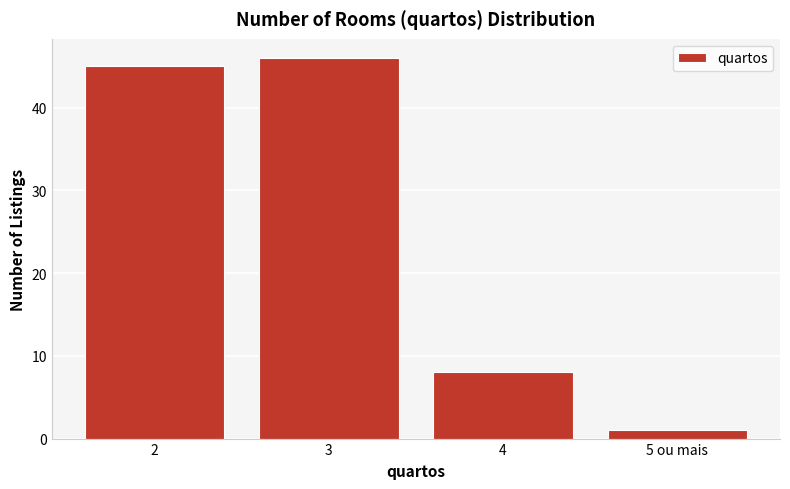

Reading left to right, extract all data points from this chart.

45	46	8	1